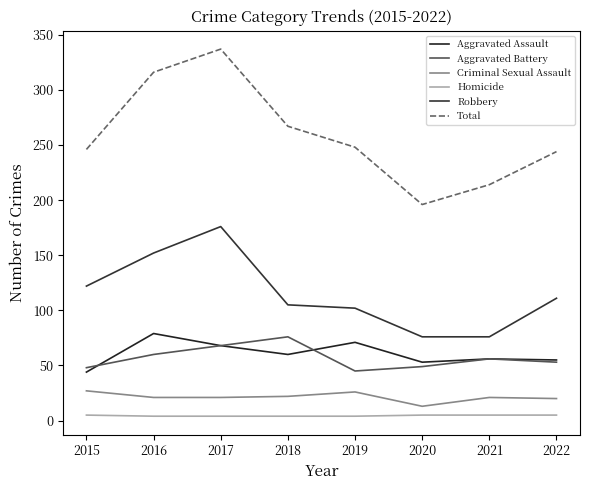

How many interior local peaks does the Total series have?

1